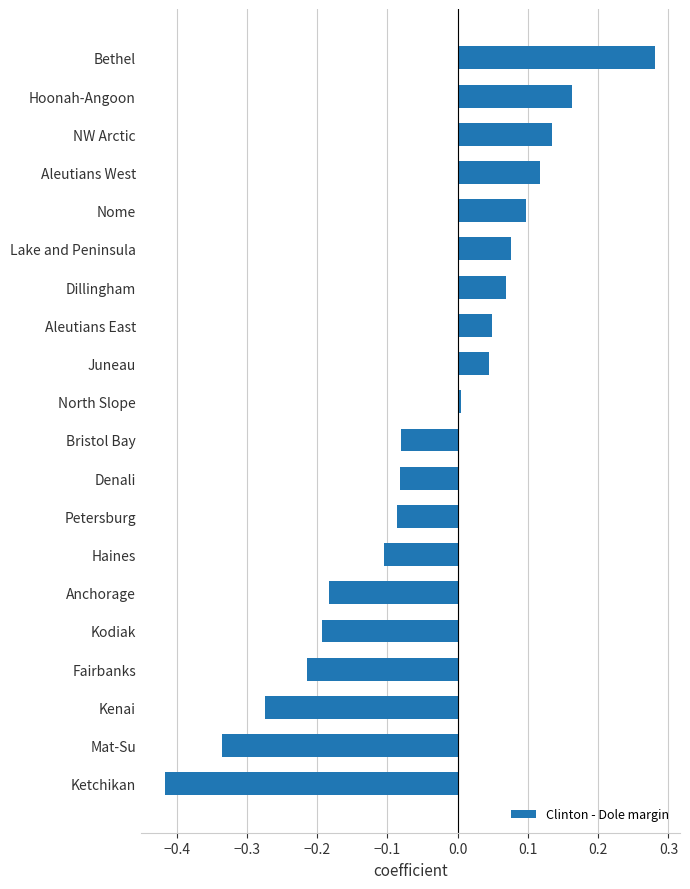

Which label corresponds to the largest value in the chart?

Bethel